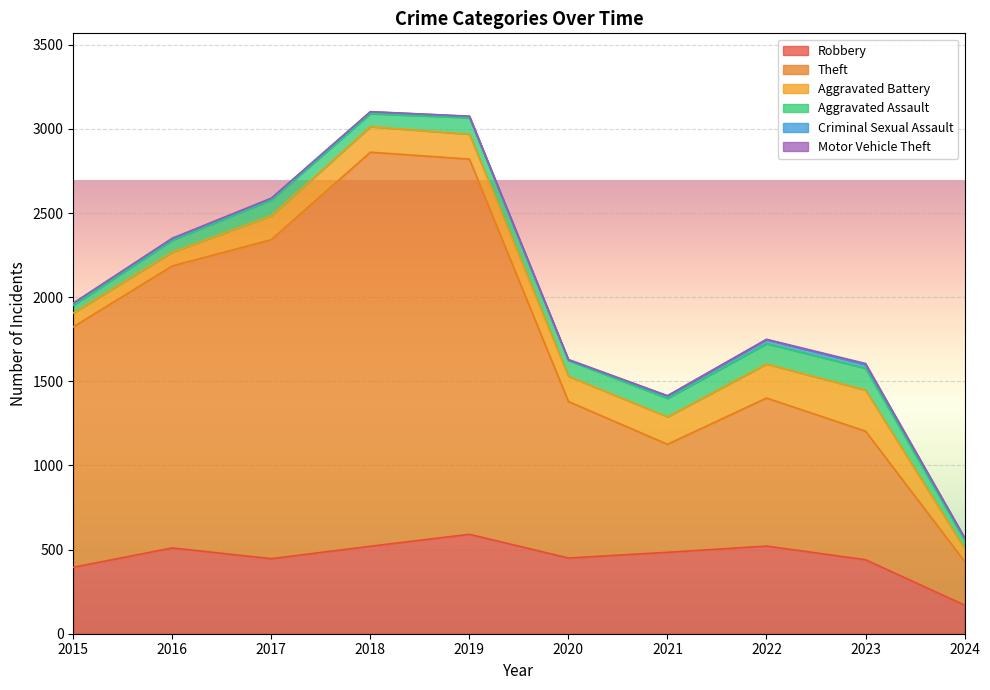

Reading left to right, transcribe all the data shown in this chart.

Robbery: 2015=395	2016=510	2017=446	2018=520	2019=591	2020=450	2021=484	2022=521	2023=440	2024=170
Theft: 2015=1429	2016=1676	2017=1896	2018=2342	2019=2230	2020=930	2021=642	2022=880	2023=764	2024=260
Aggravated Battery: 2015=82	2016=82	2017=142	2018=152	2019=148	2020=150	2021=163	2022=202	2023=244	2024=76
Aggravated Assault: 2015=46	2016=71	2017=95	2018=77	2019=98	2020=94	2021=110	2022=121	2023=130	2024=51
Criminal Sexual Assault: 2015=12	2016=8	2017=8	2018=11	2019=8	2020=3	2021=14	2022=24	2023=22	2024=12
Motor Vehicle Theft: 2015=1	2016=4	2017=2	2018=1	2019=1	2020=3	2021=2	2022=2	2023=6	2024=2